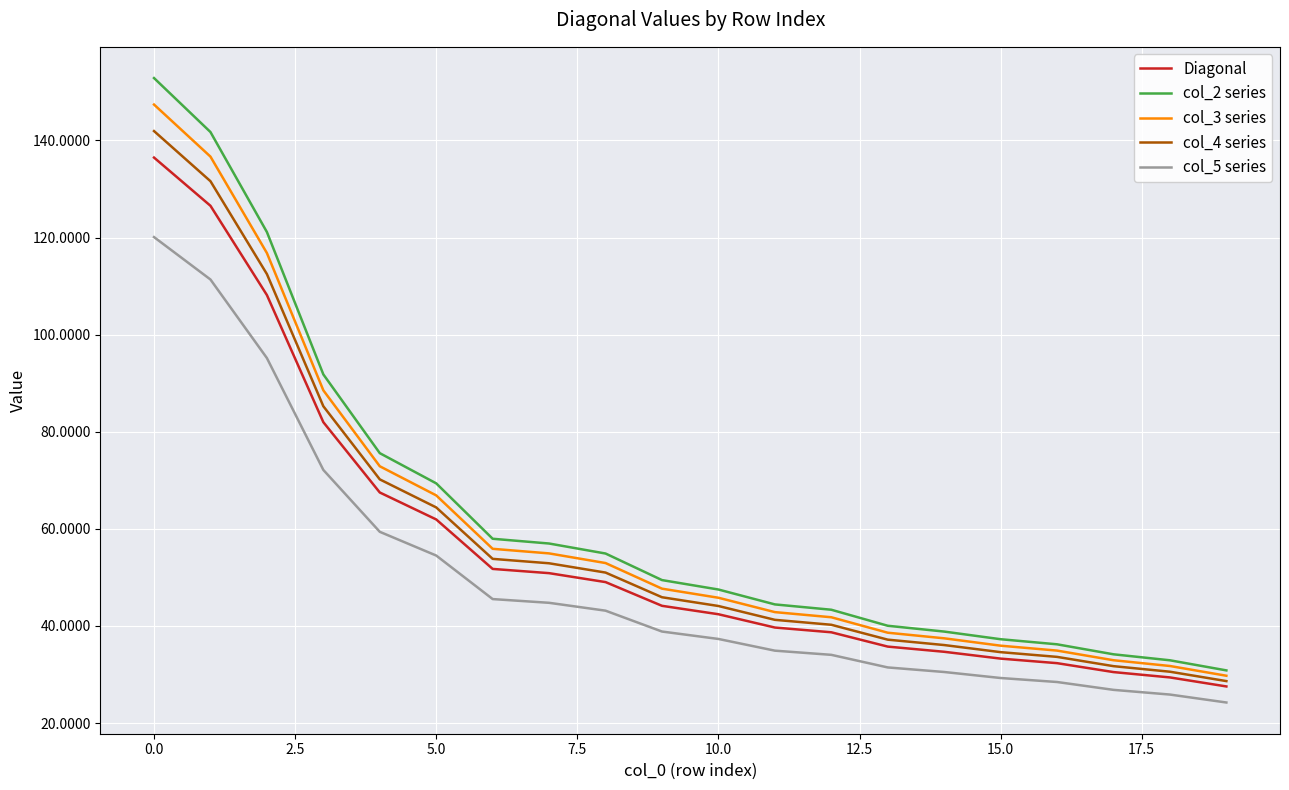

True or false: col_5 series and col_2 series cross at least once.

False